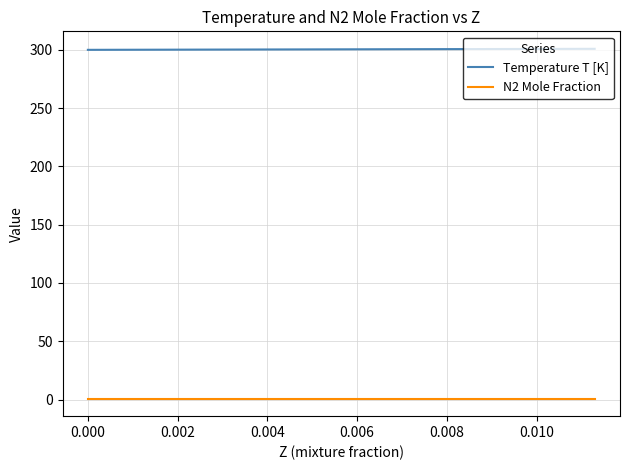

List the series in order of their peak value, highest first.

Temperature T [K], N2 Mole Fraction